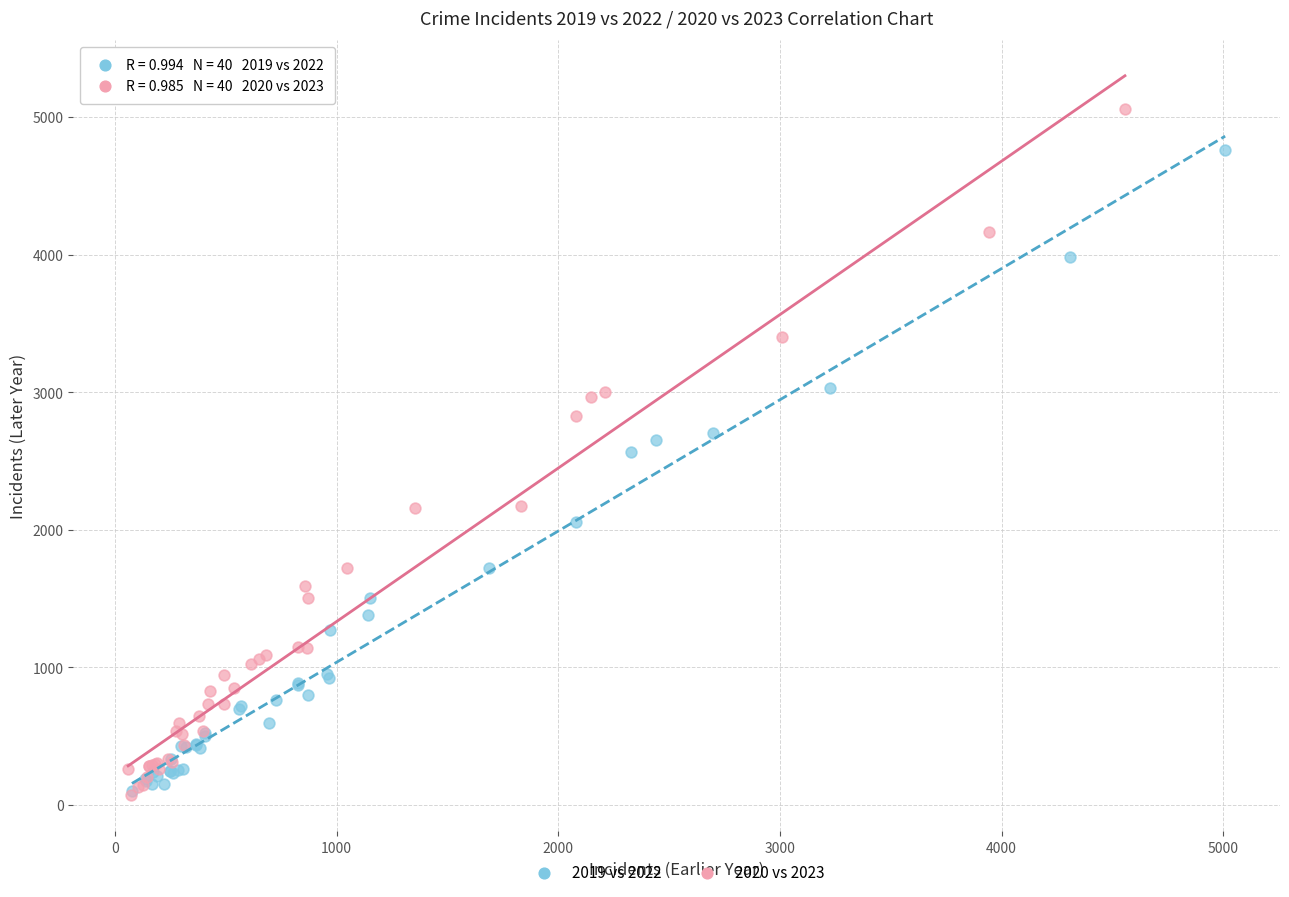

Which series has the widest spread of Y values?

2020 vs 2023